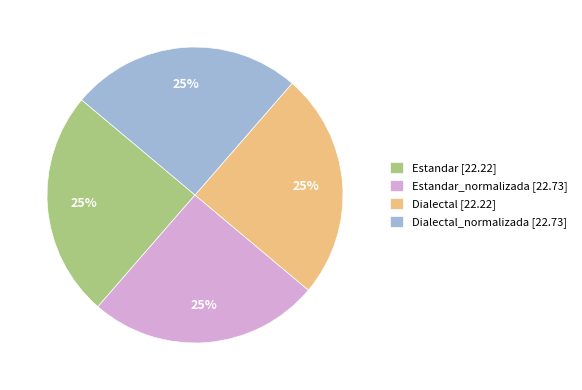

What percentage is the Estandar_normalizada [22.73] slice, to the nearest percent?

25%